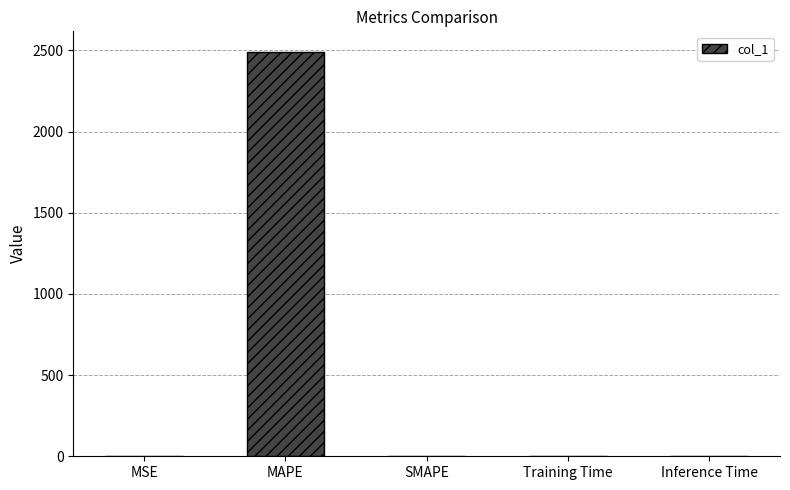

Are the bars horizontal?

No